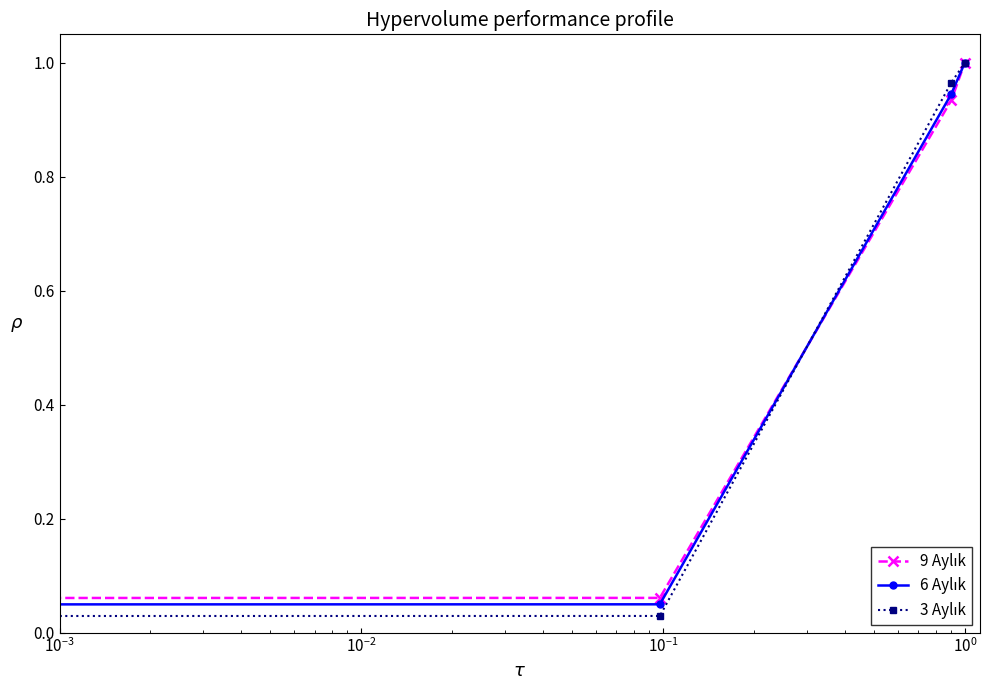

Does the chart have visible grid lines?

No